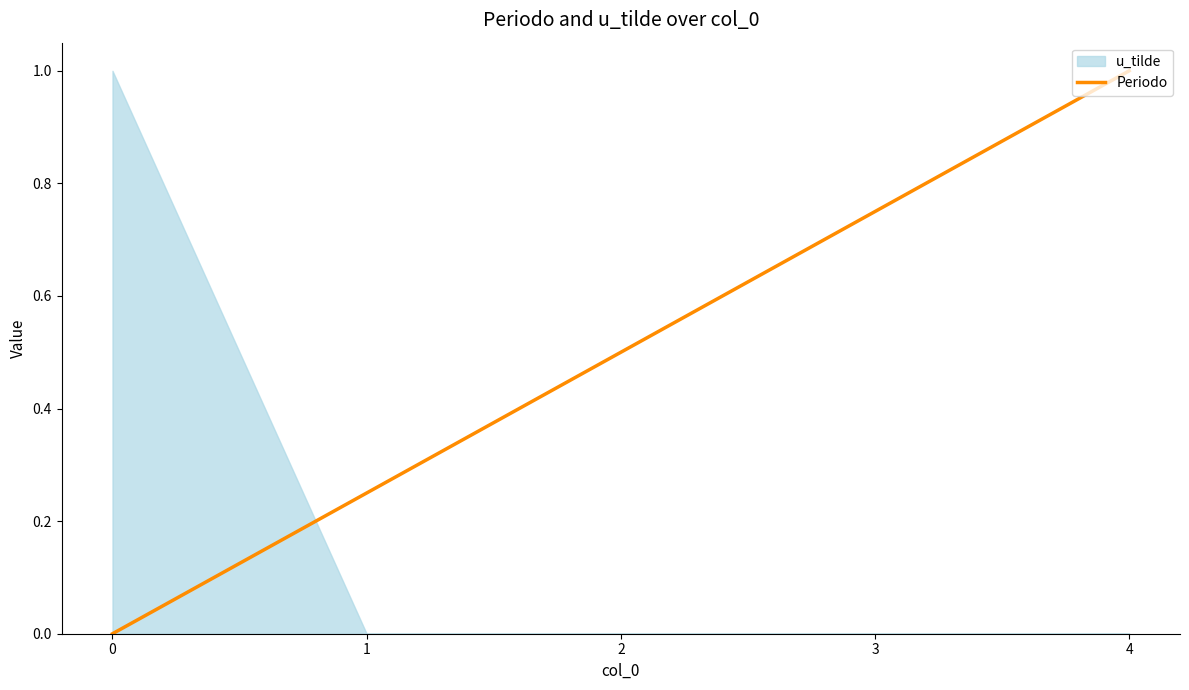

Reading right to left, transcribe all the data shown in this chart.

1.0	0.8	0.5	0.2	0.0